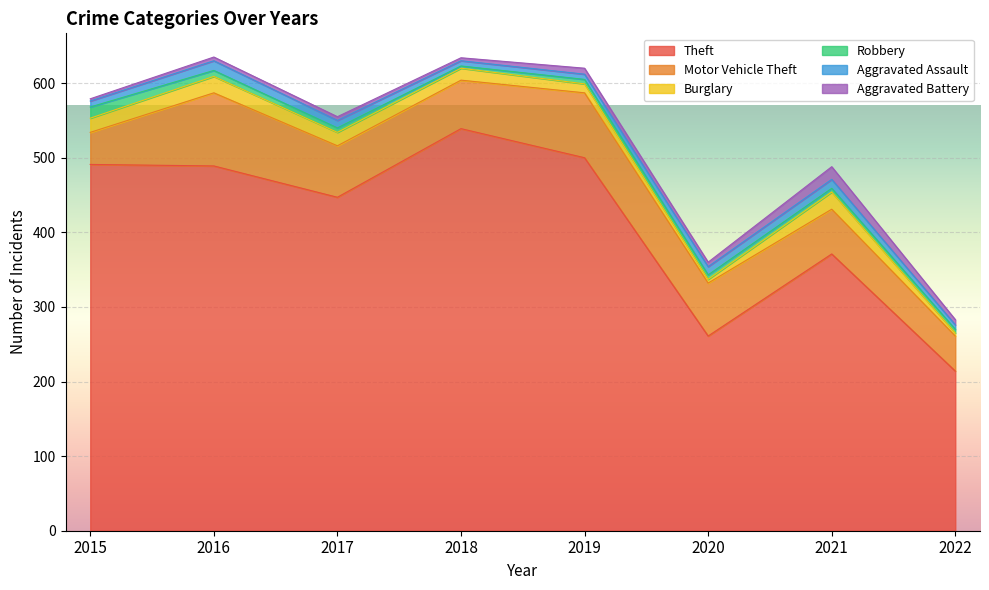

Between 2016 and 2021, which is larger?

2016